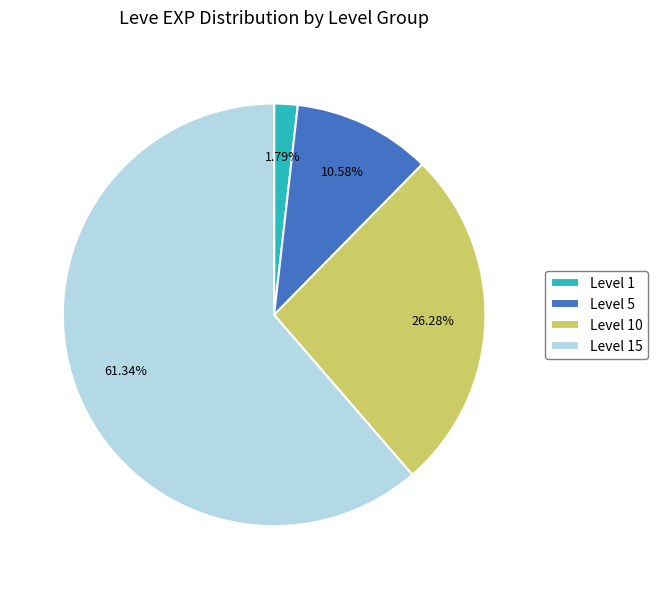

To the nearest percent, what is the average slice percentage?

25%